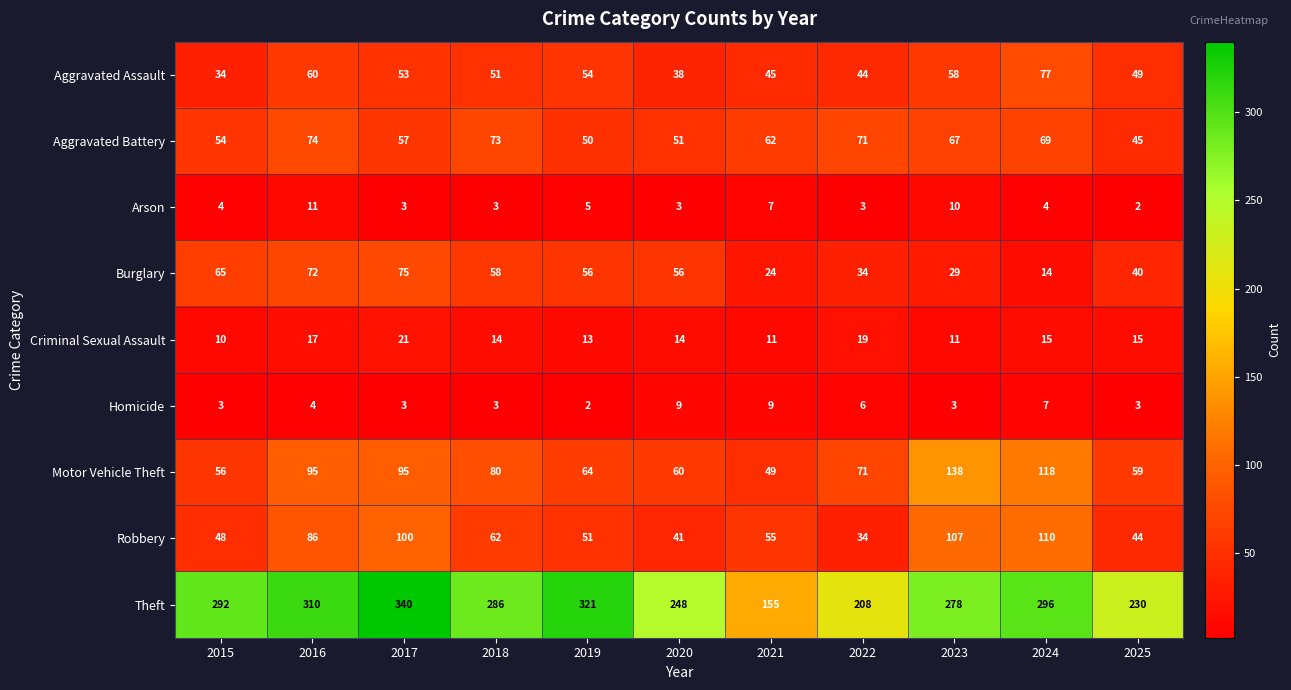

What is the difference between the highest and lowest values at 2017?

337